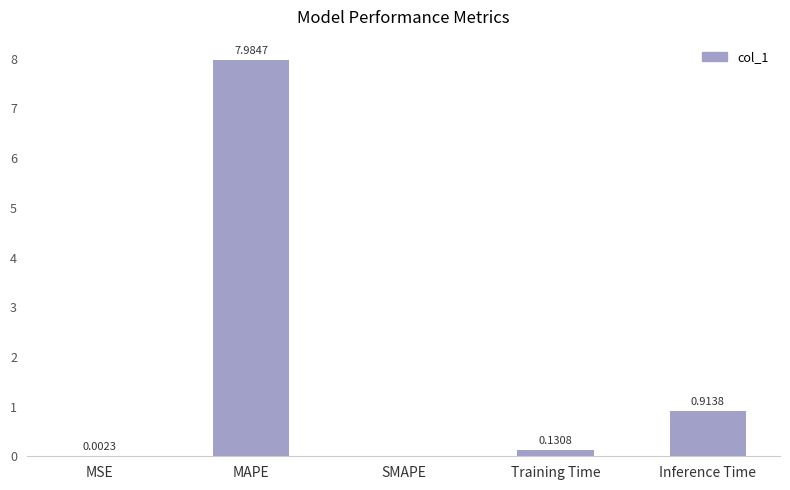

Between Training Time and Inference Time, which is larger?

Inference Time